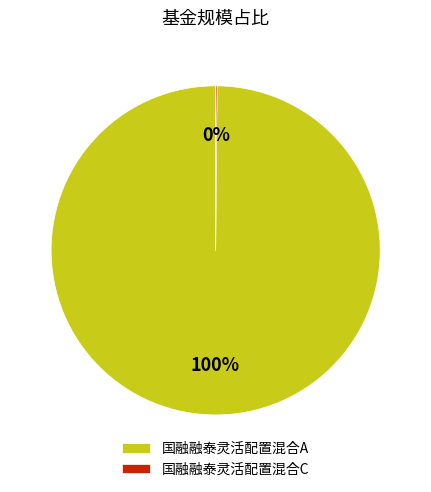

Does any single category account for the majority?

Yes